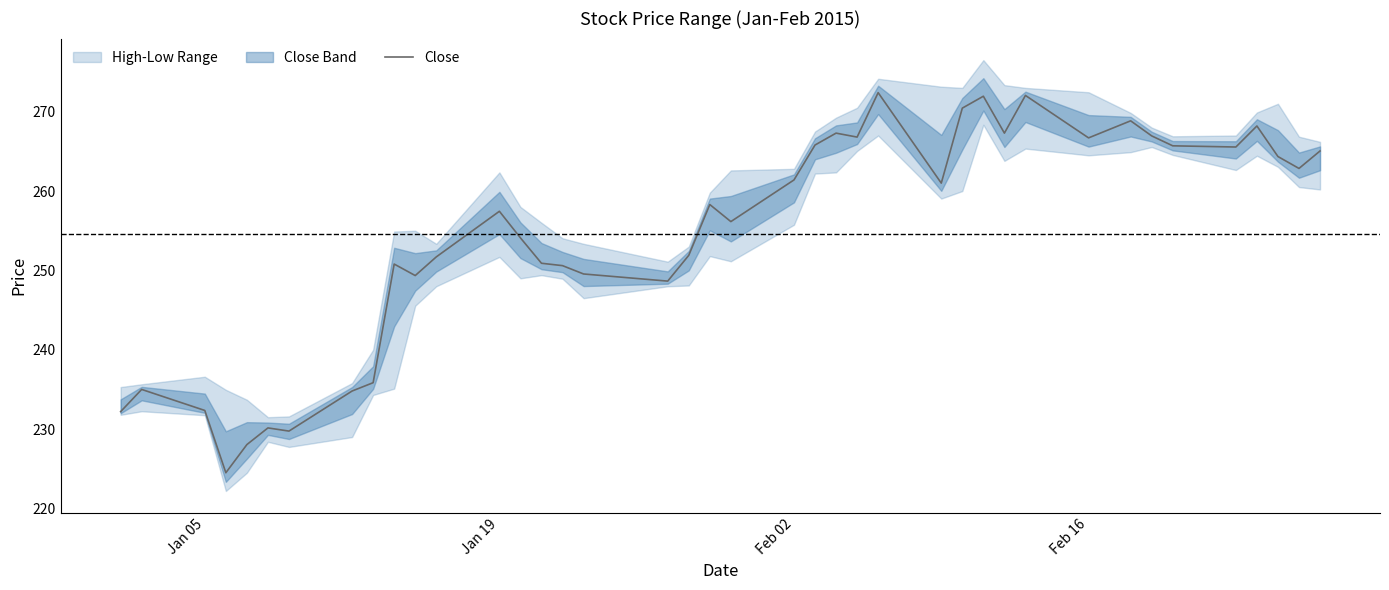

Reading left to right, list all the values displayed in this chart.

232.2	235.0	232.3	224.5	228.1	230.2	229.8	234.8	235.8	250.8	249.3	251.7	257.4	254.1	250.9	250.6	249.6	248.7	251.9	258.3	256.1	261.4	265.8	267.3	266.8	272.4	261.0	270.4	271.9	267.3	272.1	266.7	268.9	266.9	265.7	265.6	268.2	264.4	262.9	265.1